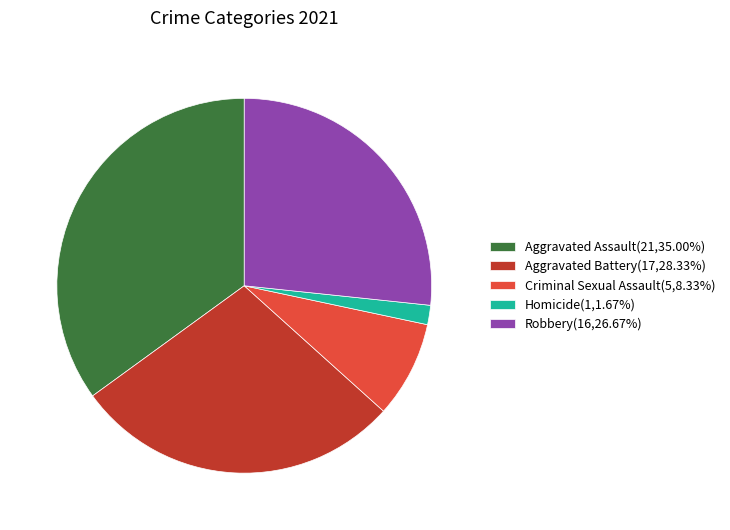

The Homicide slice represents 9% of the pie. True or false?

False